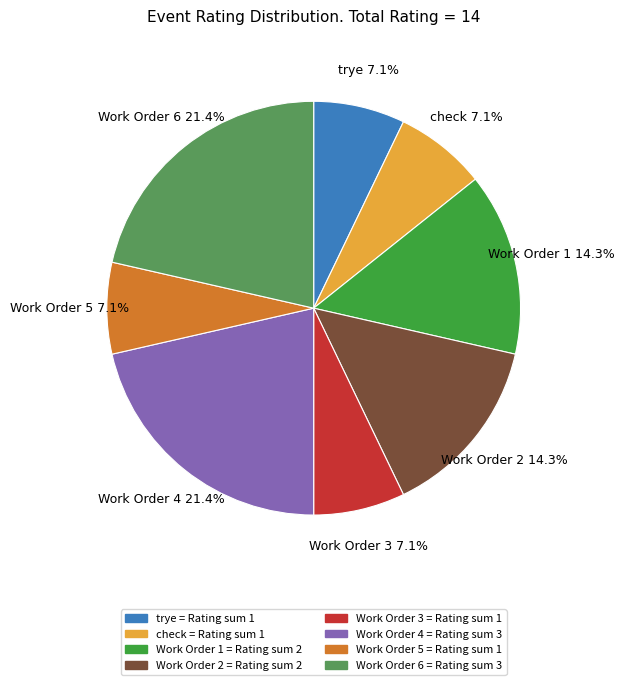

Do Work Order 2 and Work Order 6 together represent more than half of the pie?

No